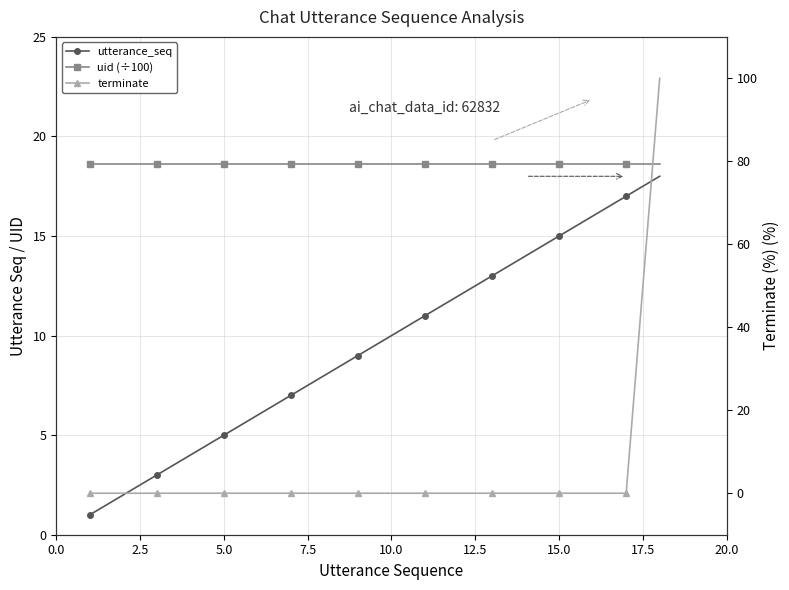

True or false: utterance_seq has more than 0 interior local peaks.

False